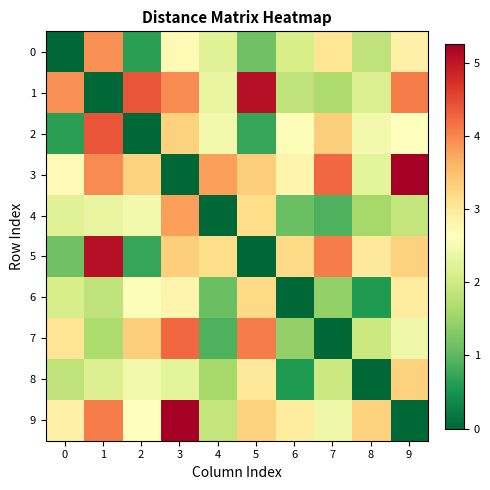

Which series has the largest range (max minus min)?

3